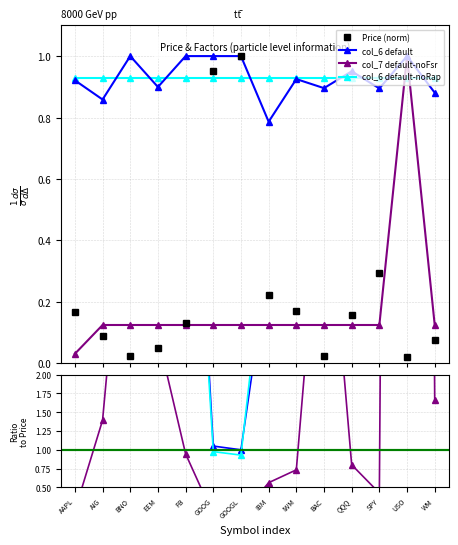

At which category does col_7 (Multiplier) reach its first local peak?

USO